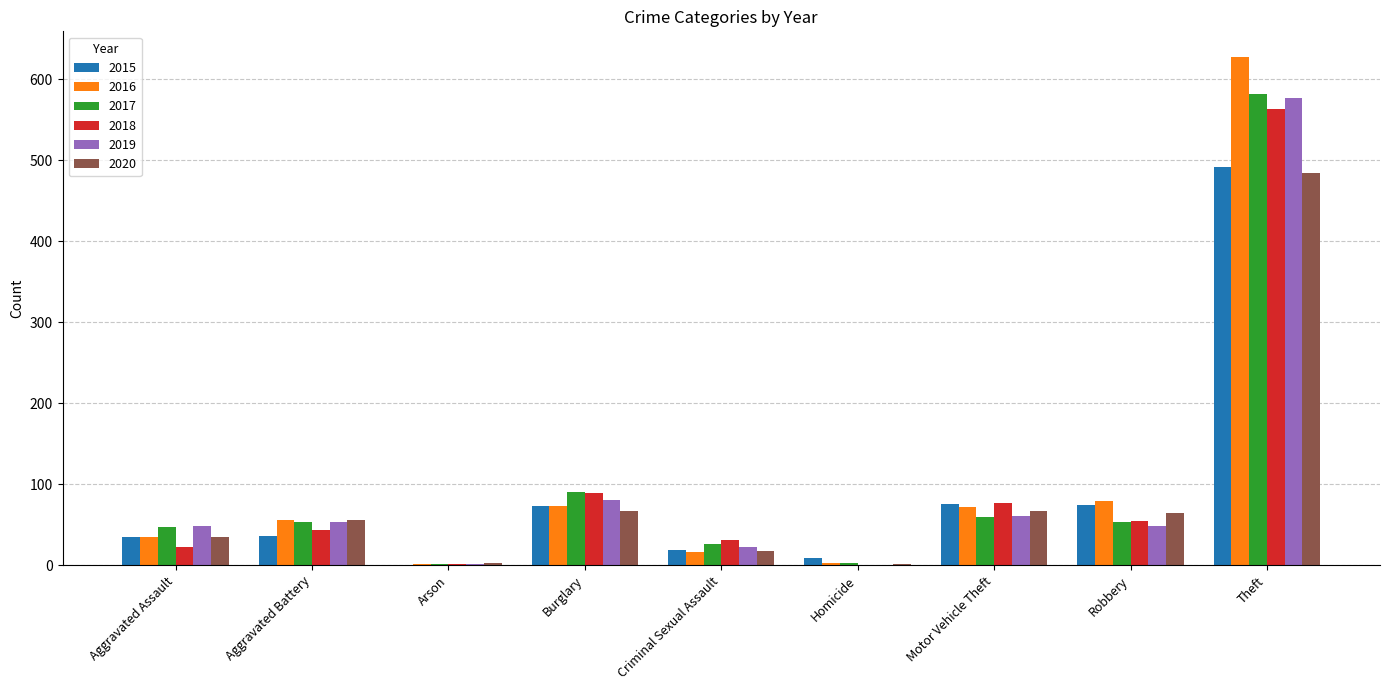

What is the greatest value displayed?

628